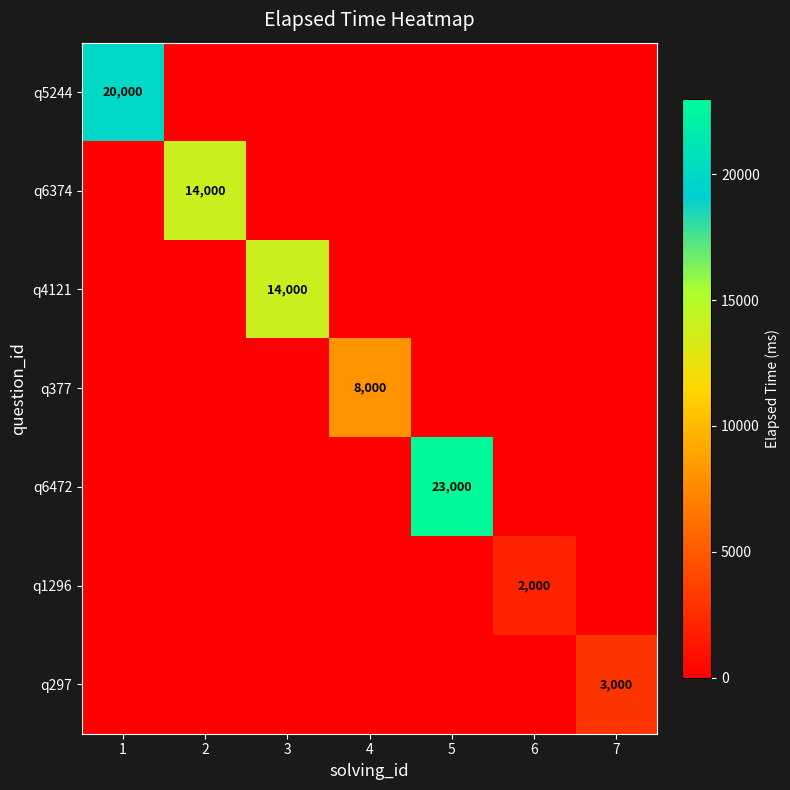

List the series in order of their peak value, lowest first.

q1296, q297, q377, q6374, q4121, q5244, q6472